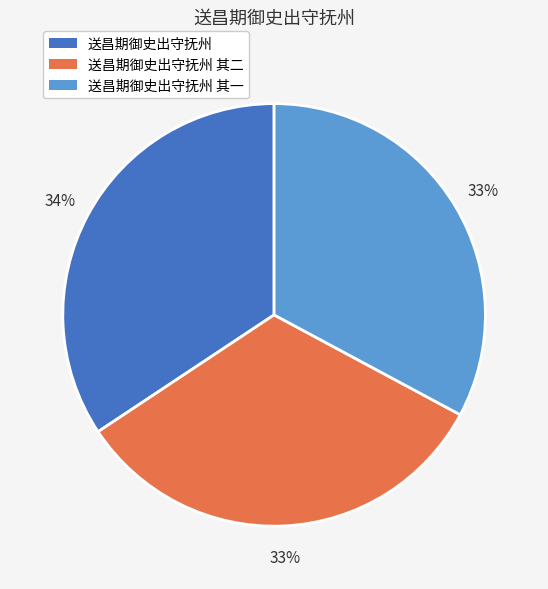

Does any single category account for the majority?

No